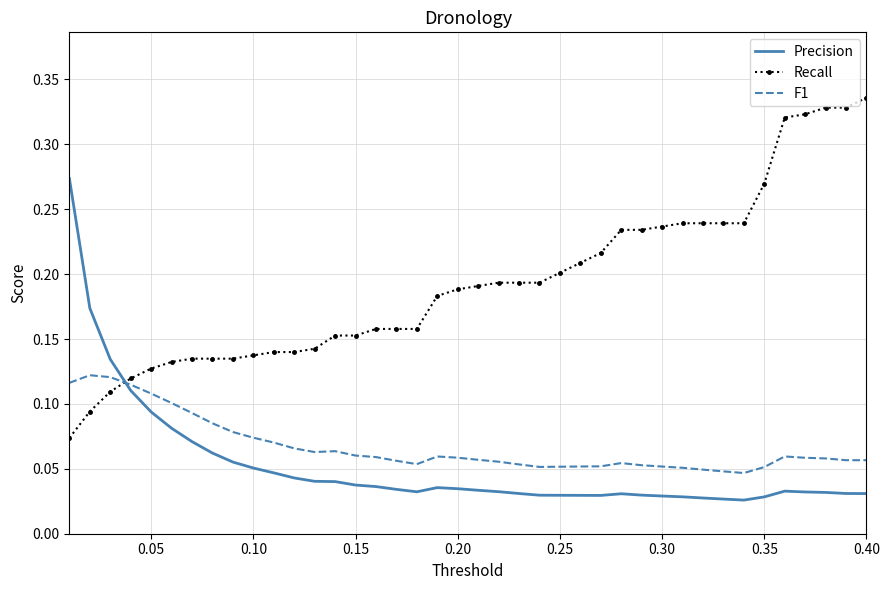

Which series has the largest total across all categories?

Recall